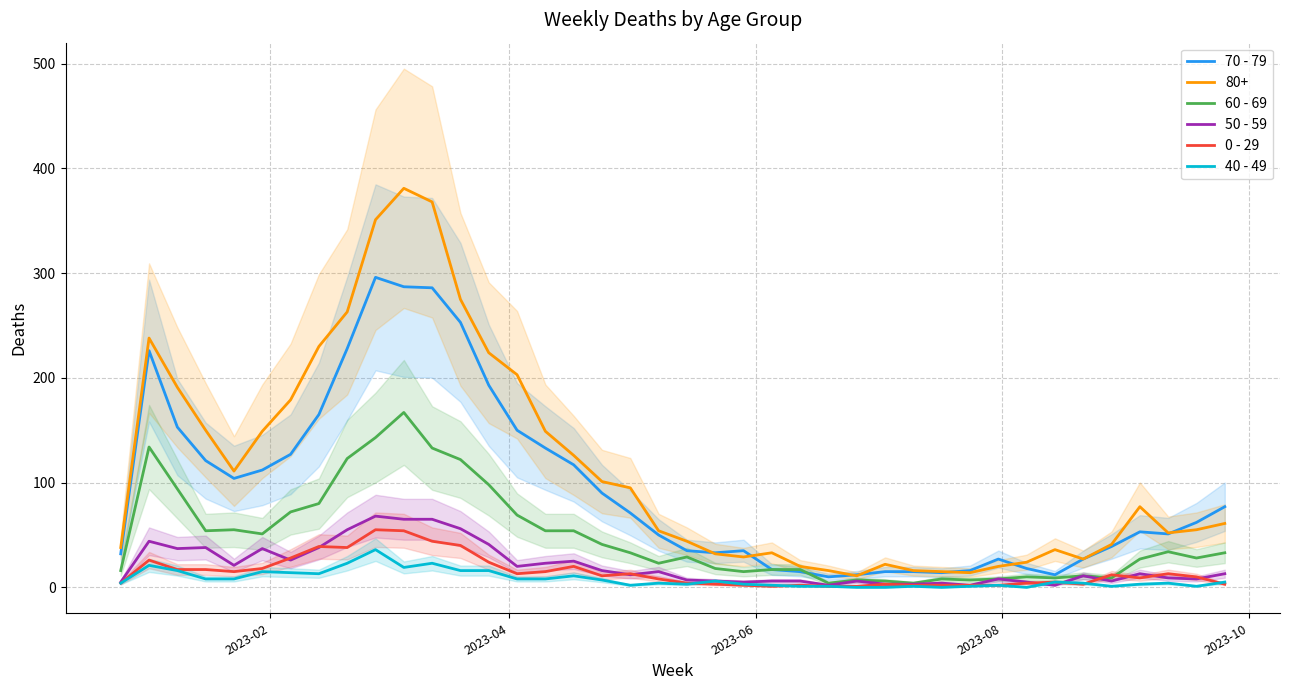

True or false: 60 - 69 has more than 2 points higher than both neighbors.

True